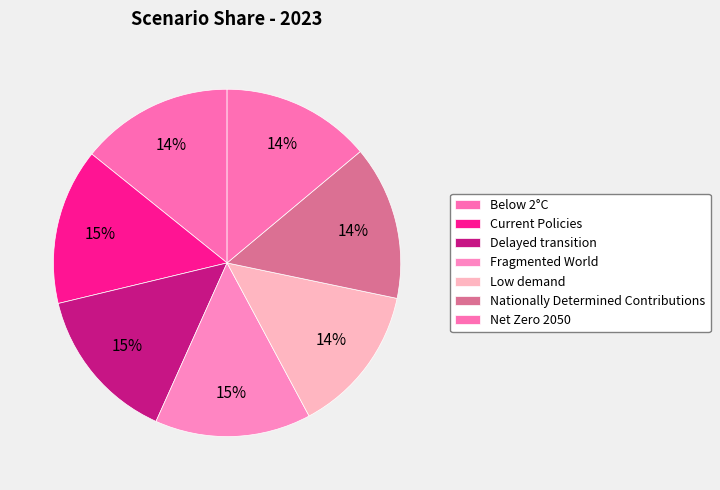

Which has a higher value, Nationally Determined Contributions or Current Policies?

Current Policies